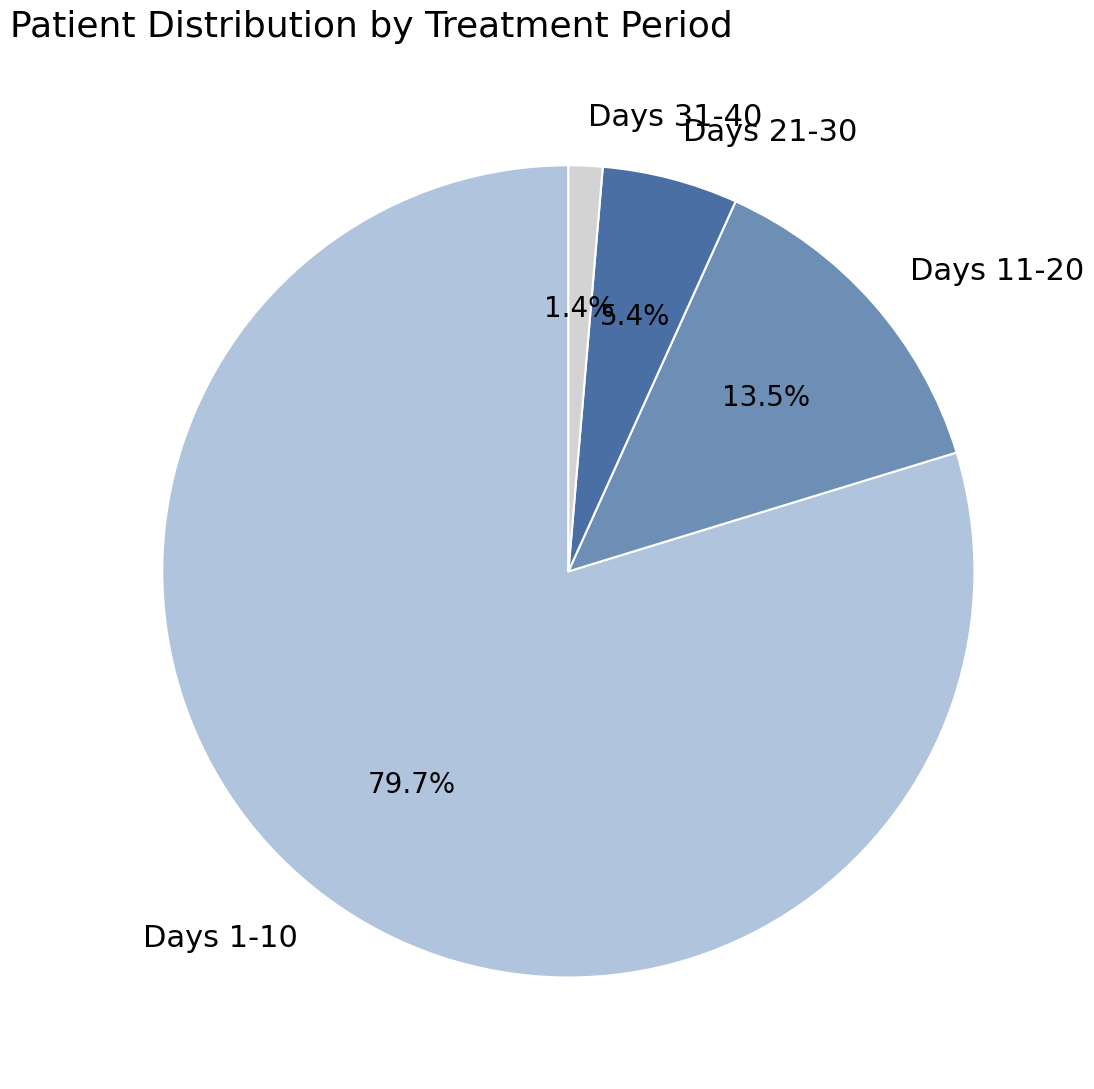

Does Days 21-30 represent more than half of the total?

No